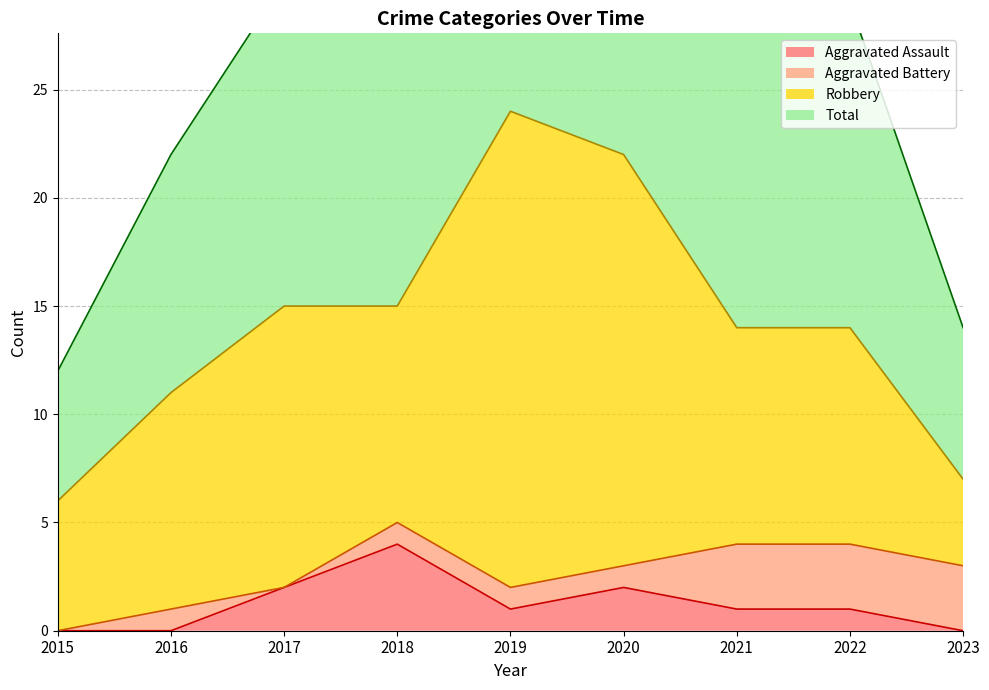

The Total series shows 30 at 2017. True or false?

True